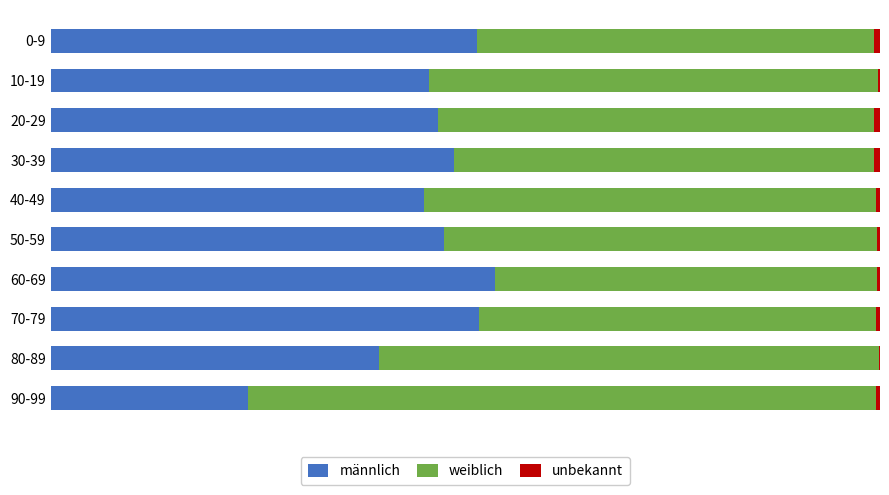

Rank the series by their maximum value, from highest to lowest.

weiblich, männlich, unbekannt